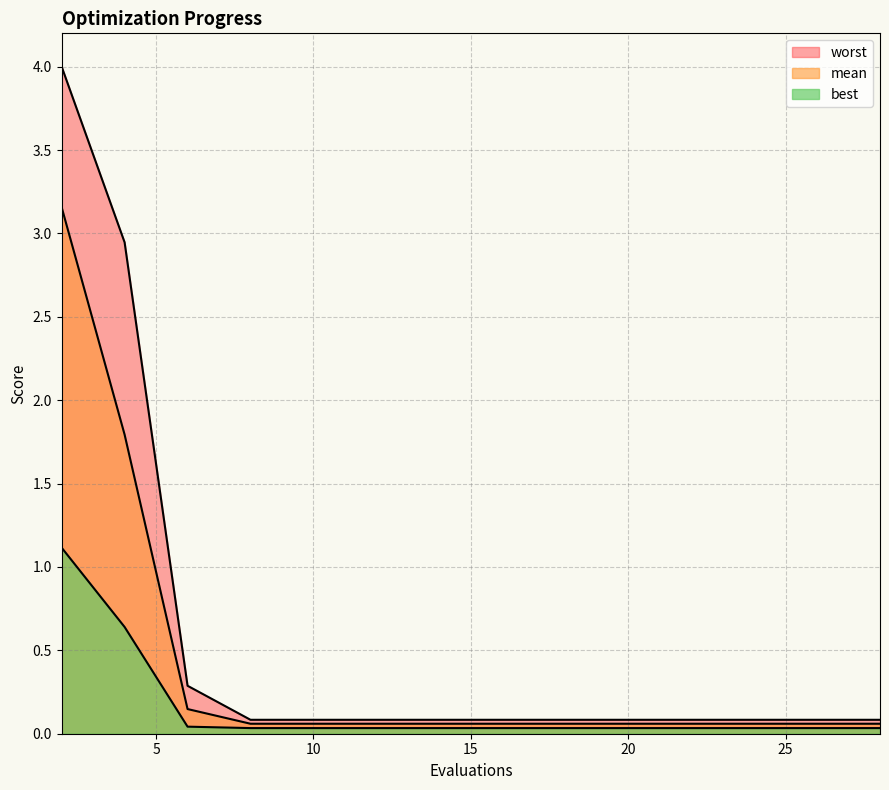

What is the total value across all series at 19?

0.2